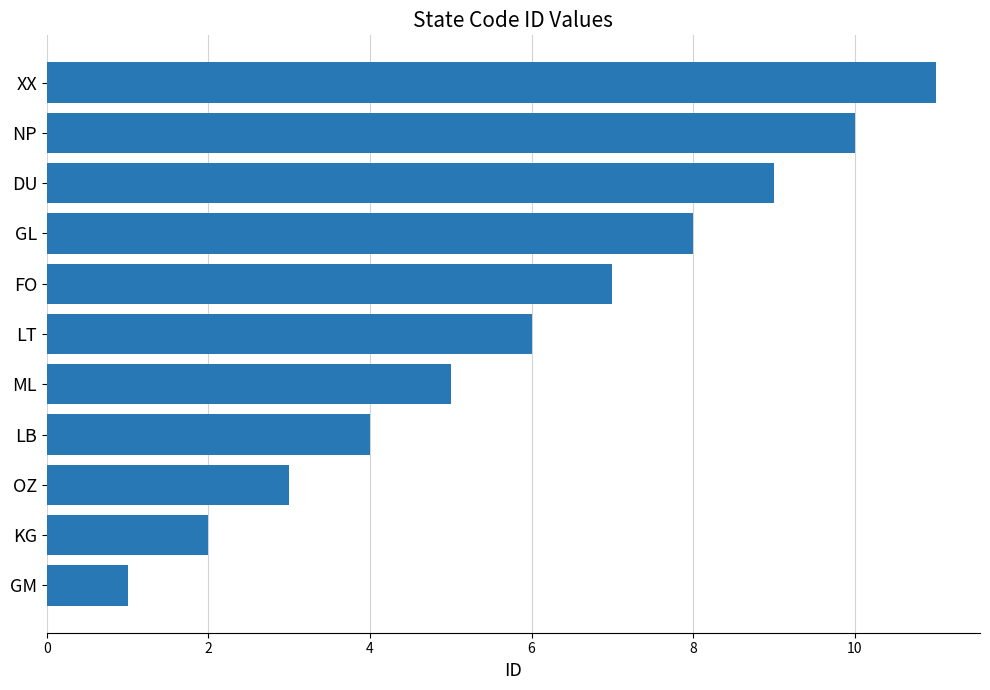

Rank the categories by value from lowest to highest.

GM, KG, OZ, LB, ML, LT, FO, GL, DU, NP, XX